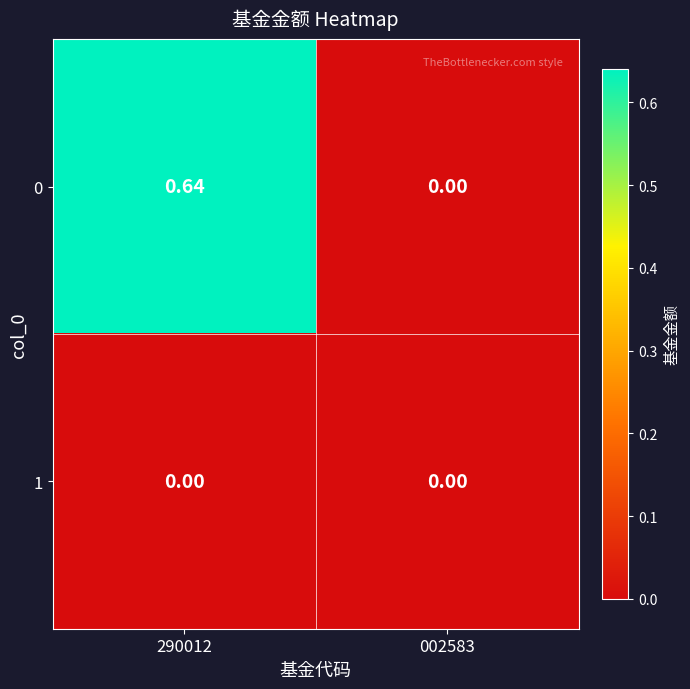

Is the value of 0 at 290012 greater than the value of 1 at 002583?

Yes